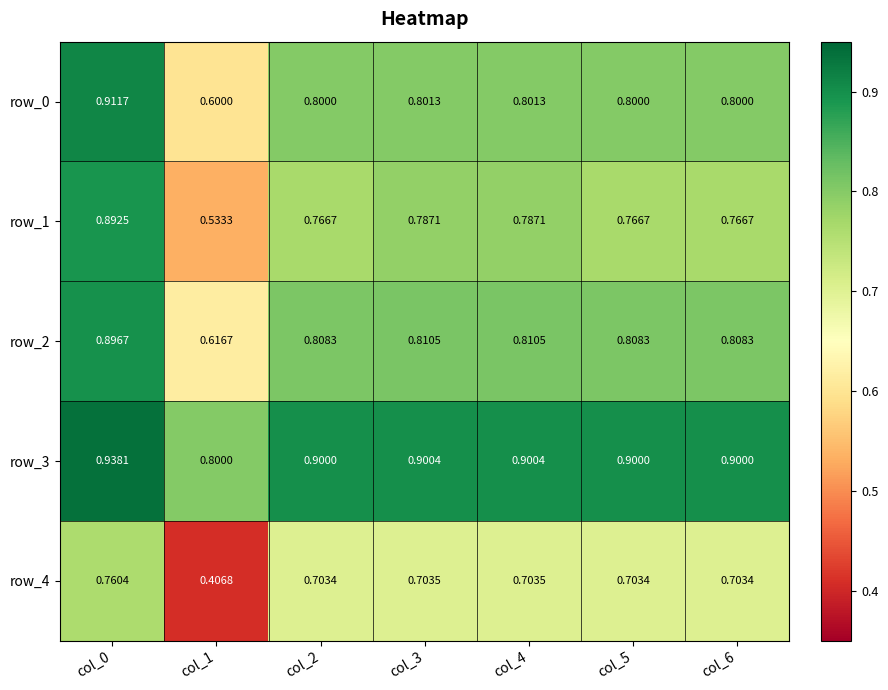

Which series has the largest range (max minus min)?

row_1